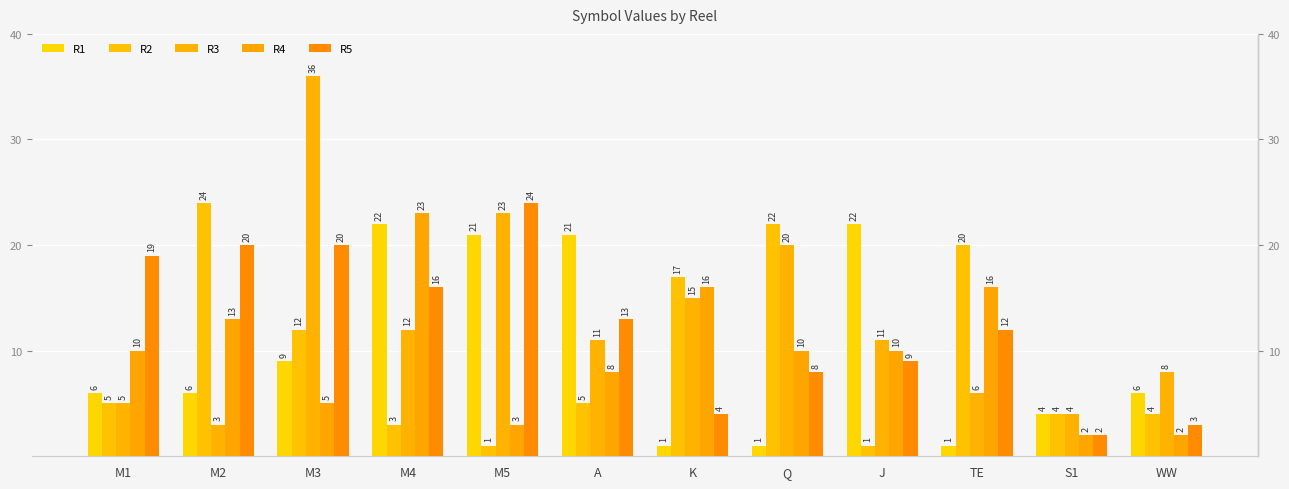

Which series changed the most between M5 and S1?

R5